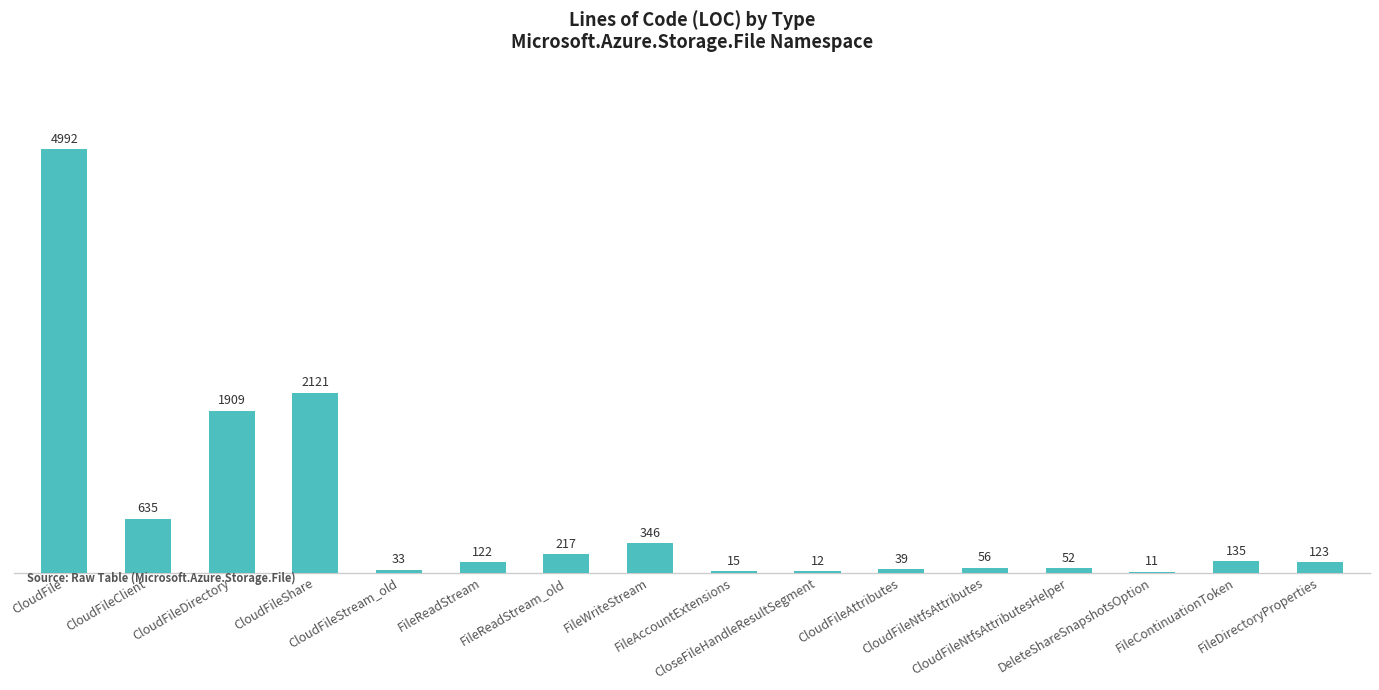

What is the maximum value shown in the chart?

4992